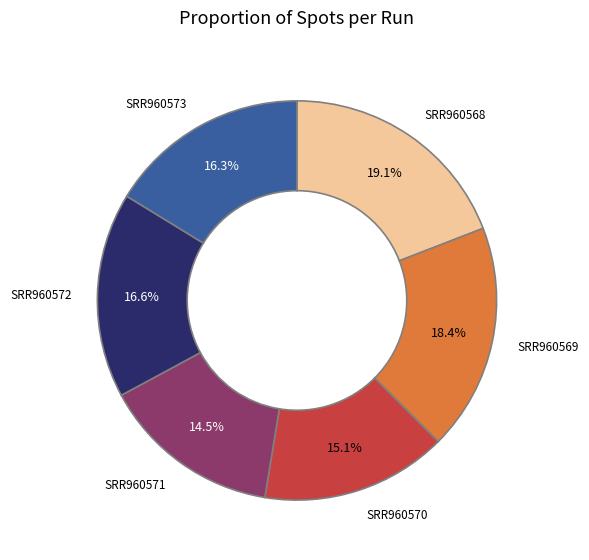

Is the sum of SRR960569 and SRR960568 greater than half?

No